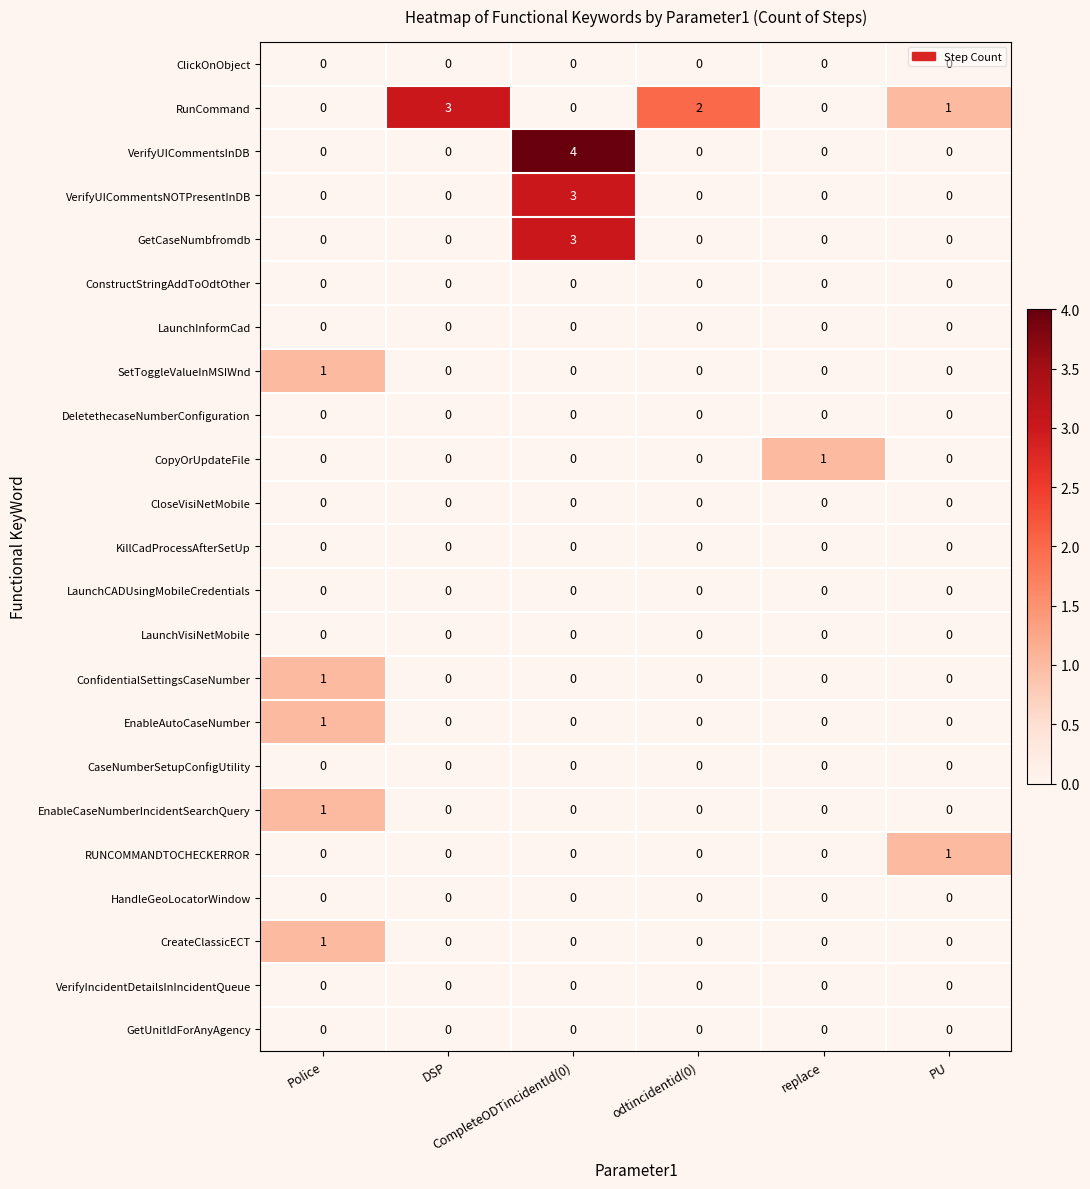

What is the maximum value shown in the chart?

4